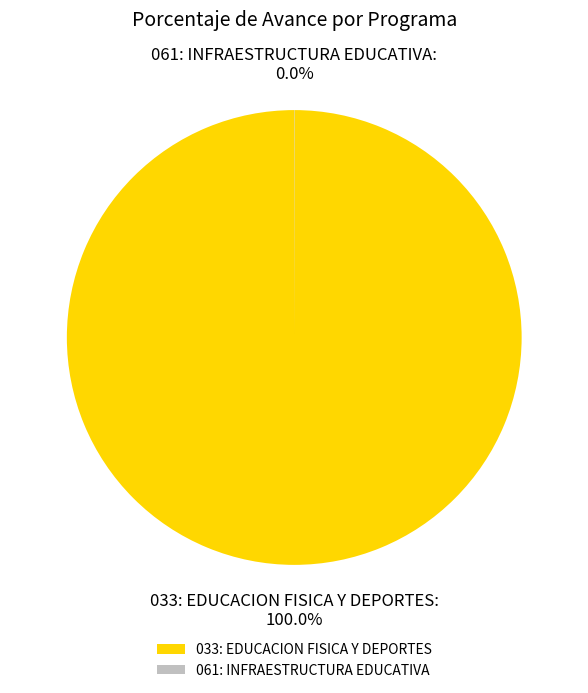

Which slice represents more than half of the pie?

033: EDUCACION FISICA Y DEPORTES